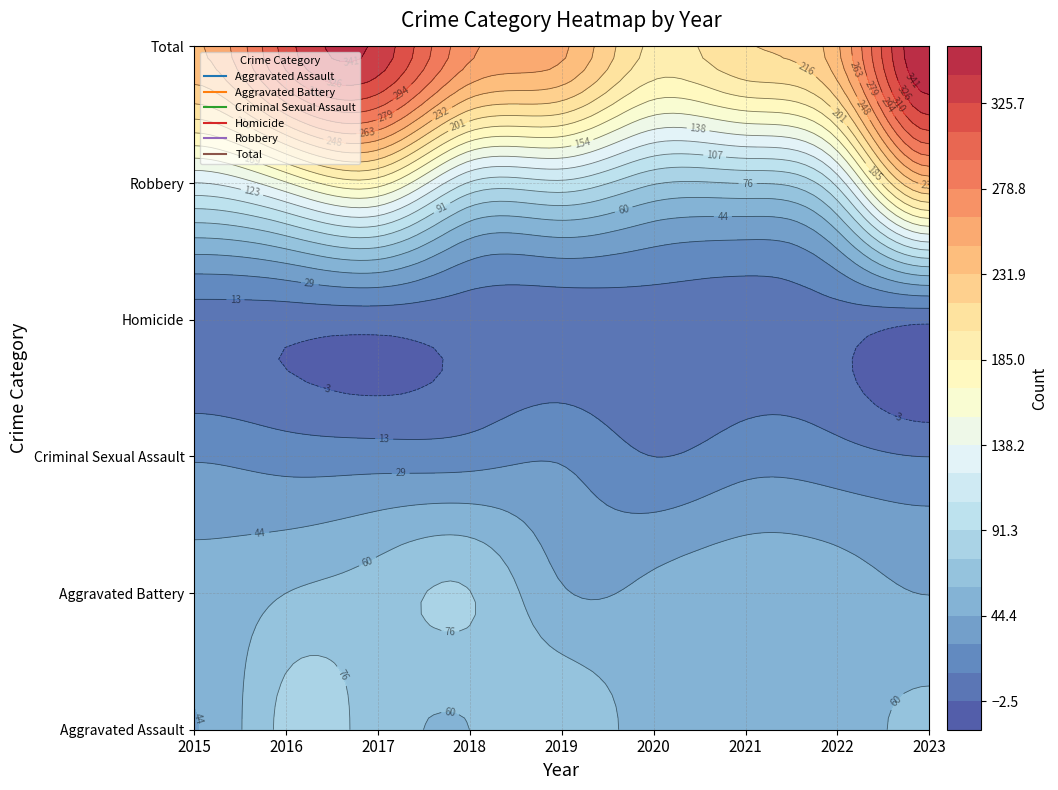

At which label does Aggravated Battery reach its minimum?

2023